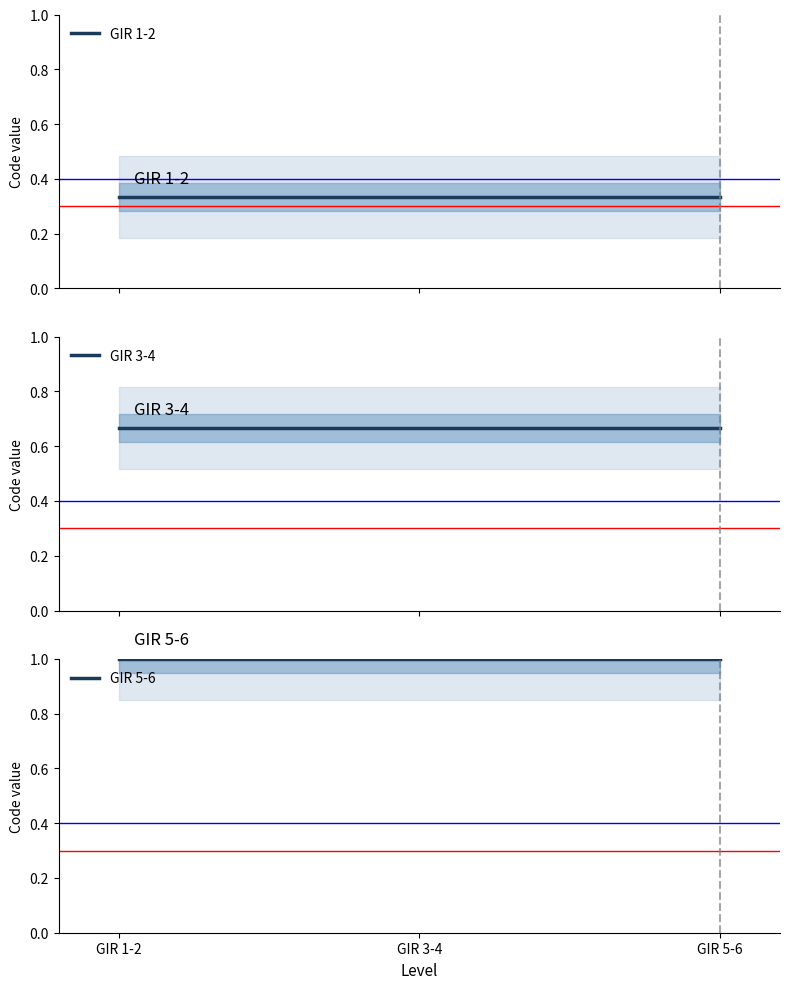

What is the label of the 2nd point from the left?

GIR 3-4